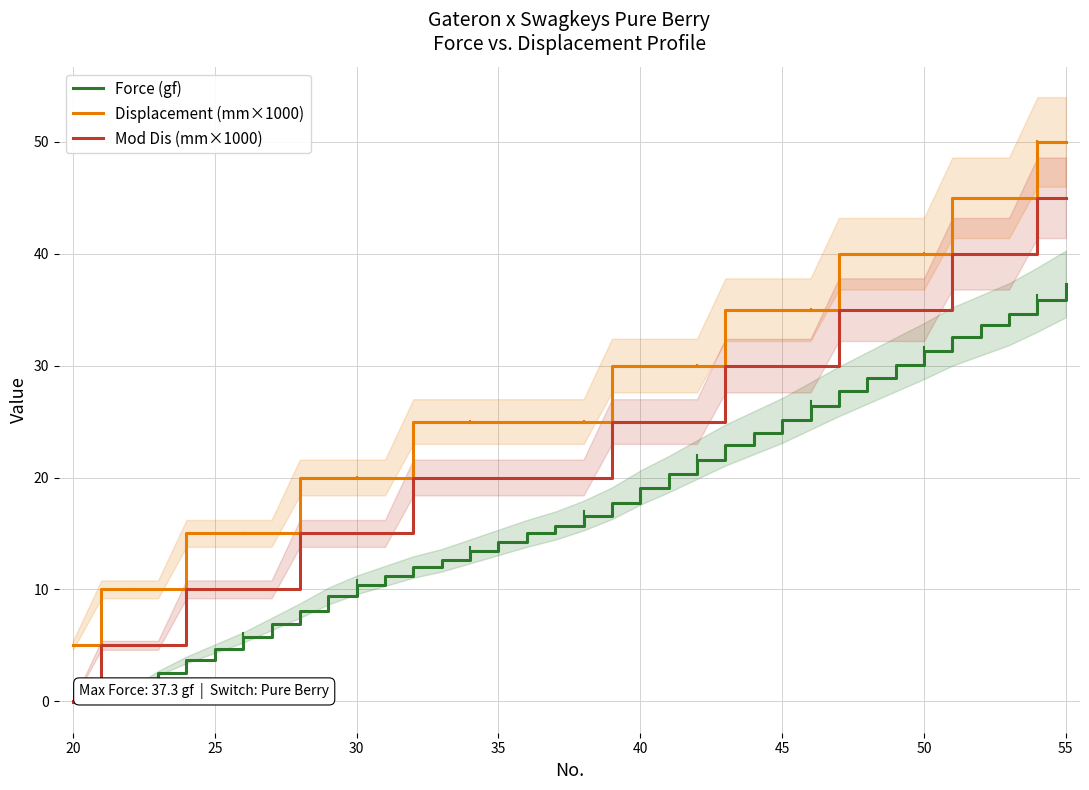

True or false: Mod Dis (mm×1000) and Displacement (mm×1000) cross at least once.

False